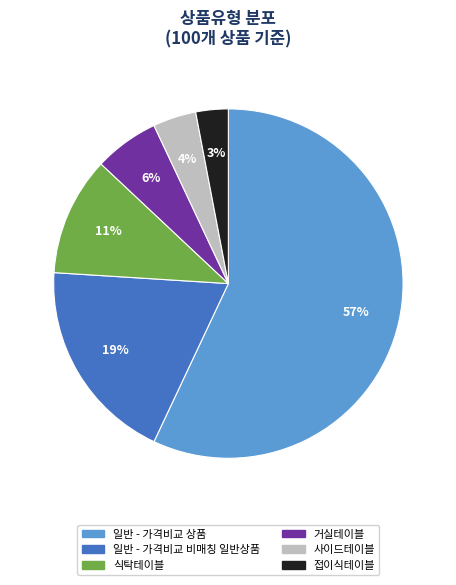

To the nearest percent, what is the combined percentage of 접이식테이블 and 일반 - 가격비교 비매칭 일반상품?

22%